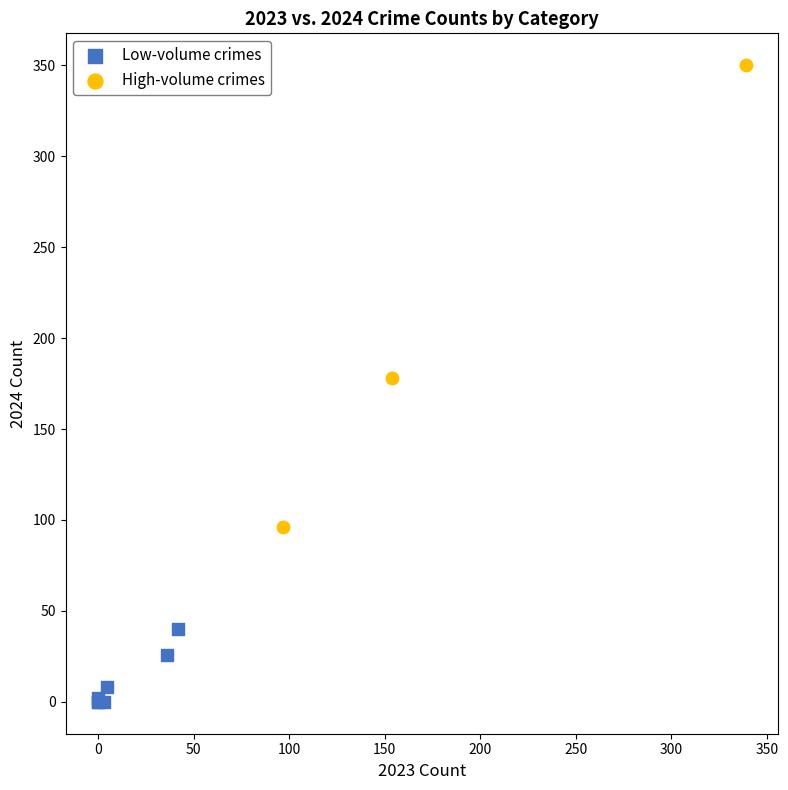

Which series has the largest Y range (max minus min)?

High-volume crimes